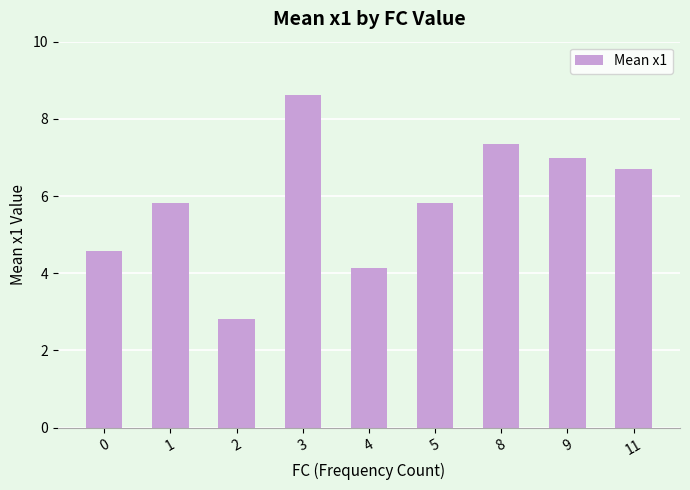

What is the value of the 8th bar from the left?

7.0